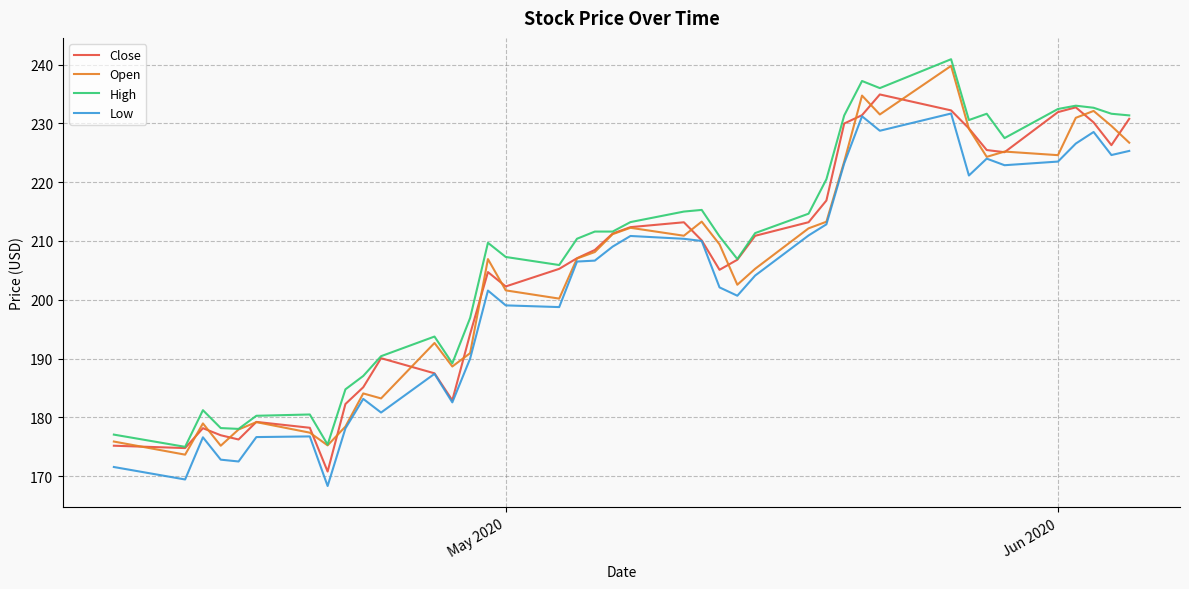

What is the minimum value shown in the chart?

168.3